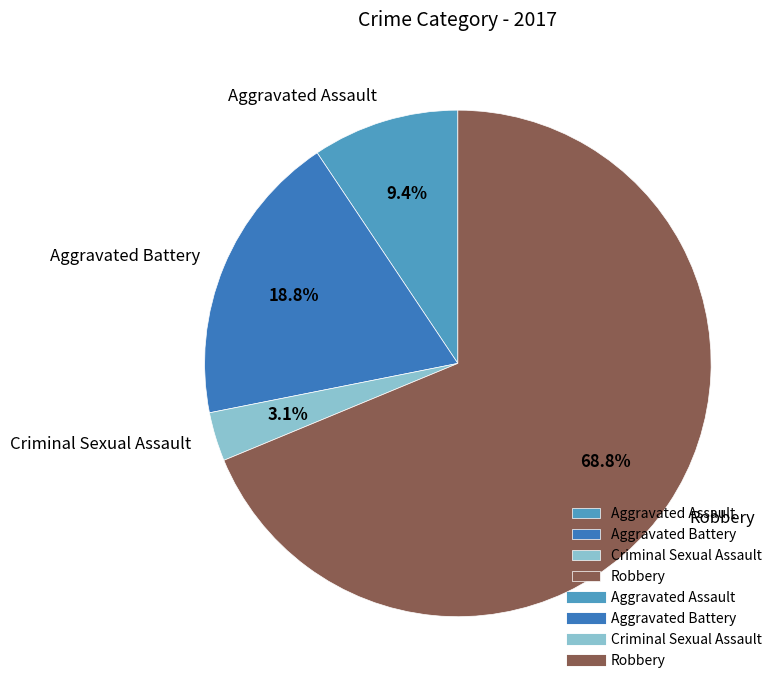

Is there a majority slice in this chart?

Yes